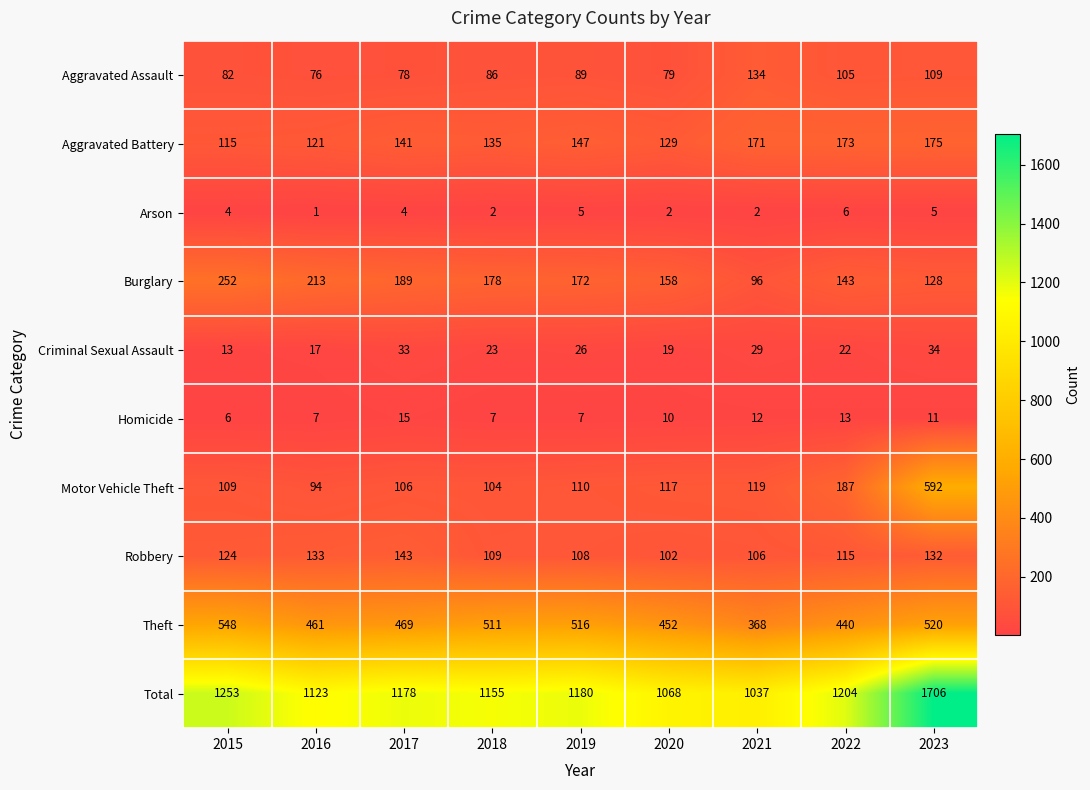

What is the spread (max minus min) of values at 2019?

1175